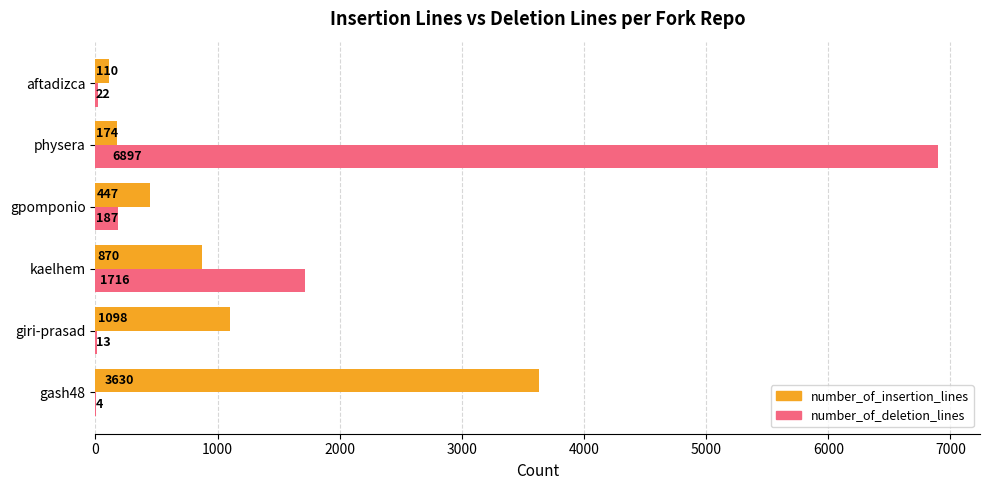

Count the number of data series in this chart.

2